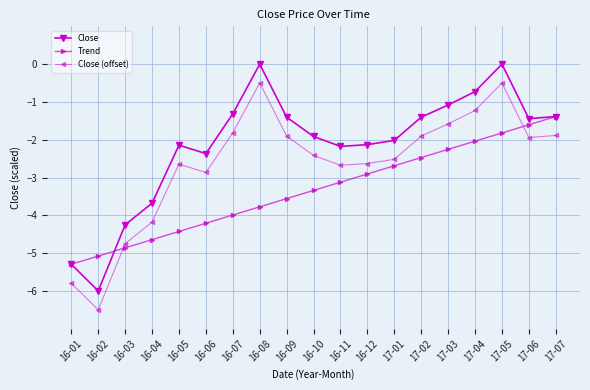

What is the average value of the Trend series?

-3.3